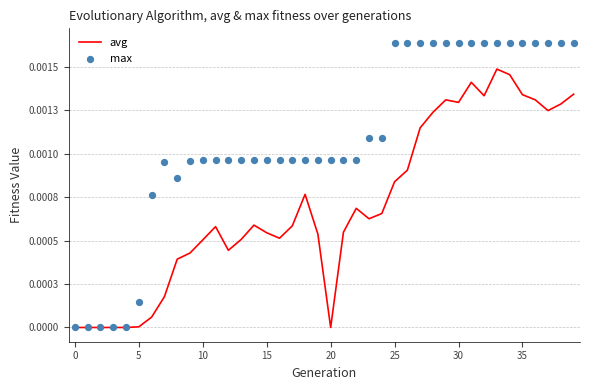

Which series reaches the minimum Y coordinate?

avg